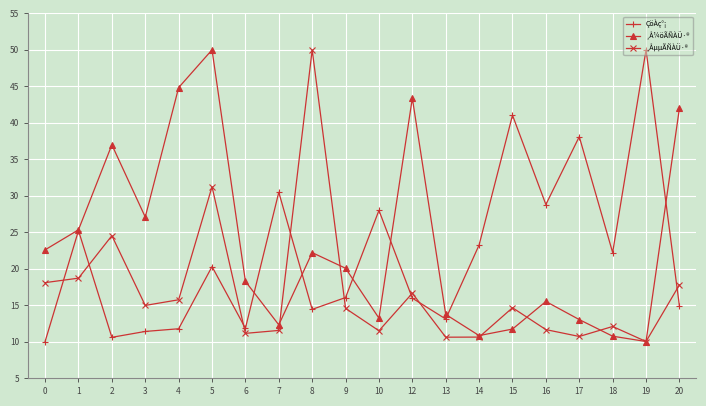

What is the value of the ¸ÅµµÃÑÀÜ·® point at the 1st from the left?

18.1